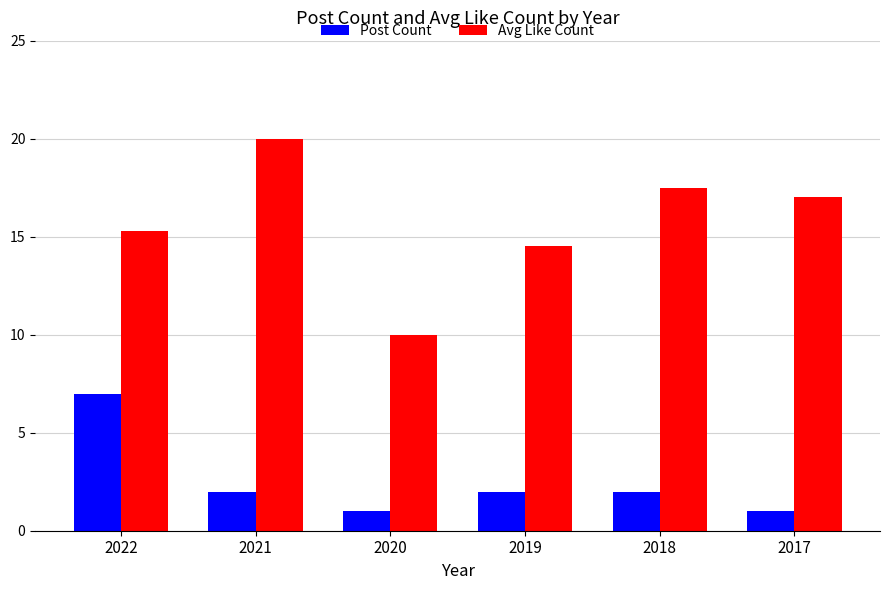

What is the average value of the Post Count series?

2.5